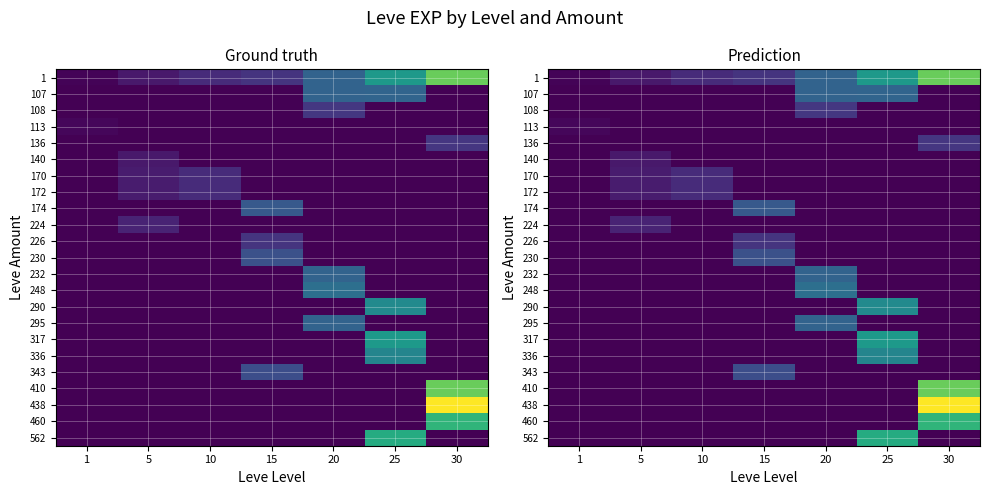

Which category has the highest value in the 107 series?

25